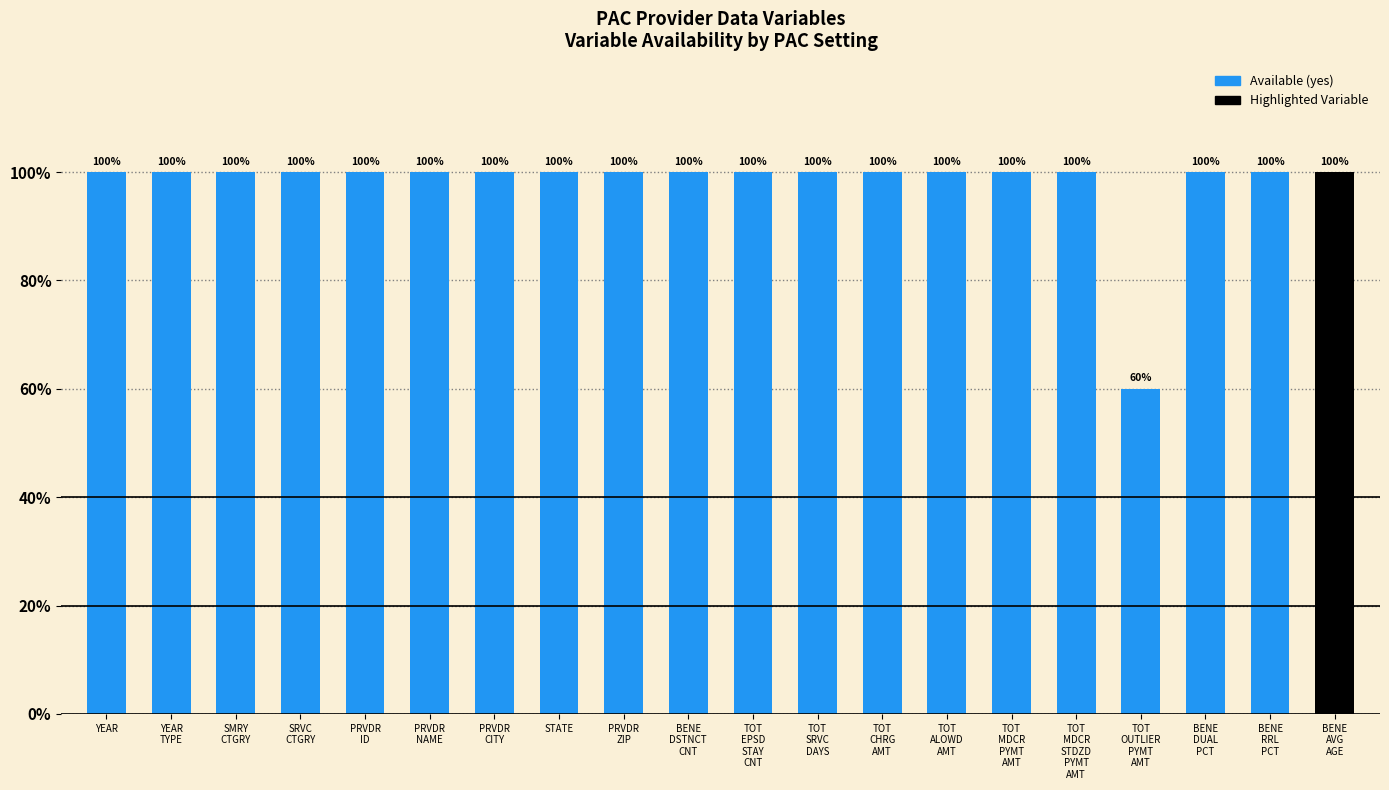

What is the label of the 15th bar from the right?

PRVDR
NAME